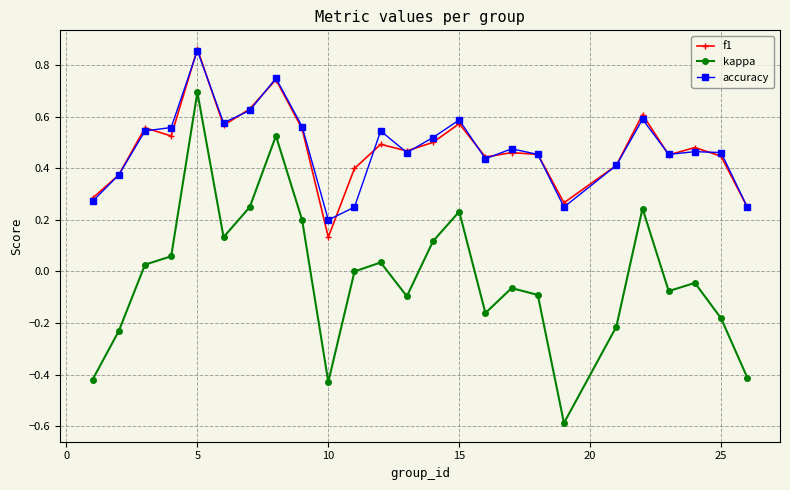

True or false: kappa has more than 2 interior local peaks.

True